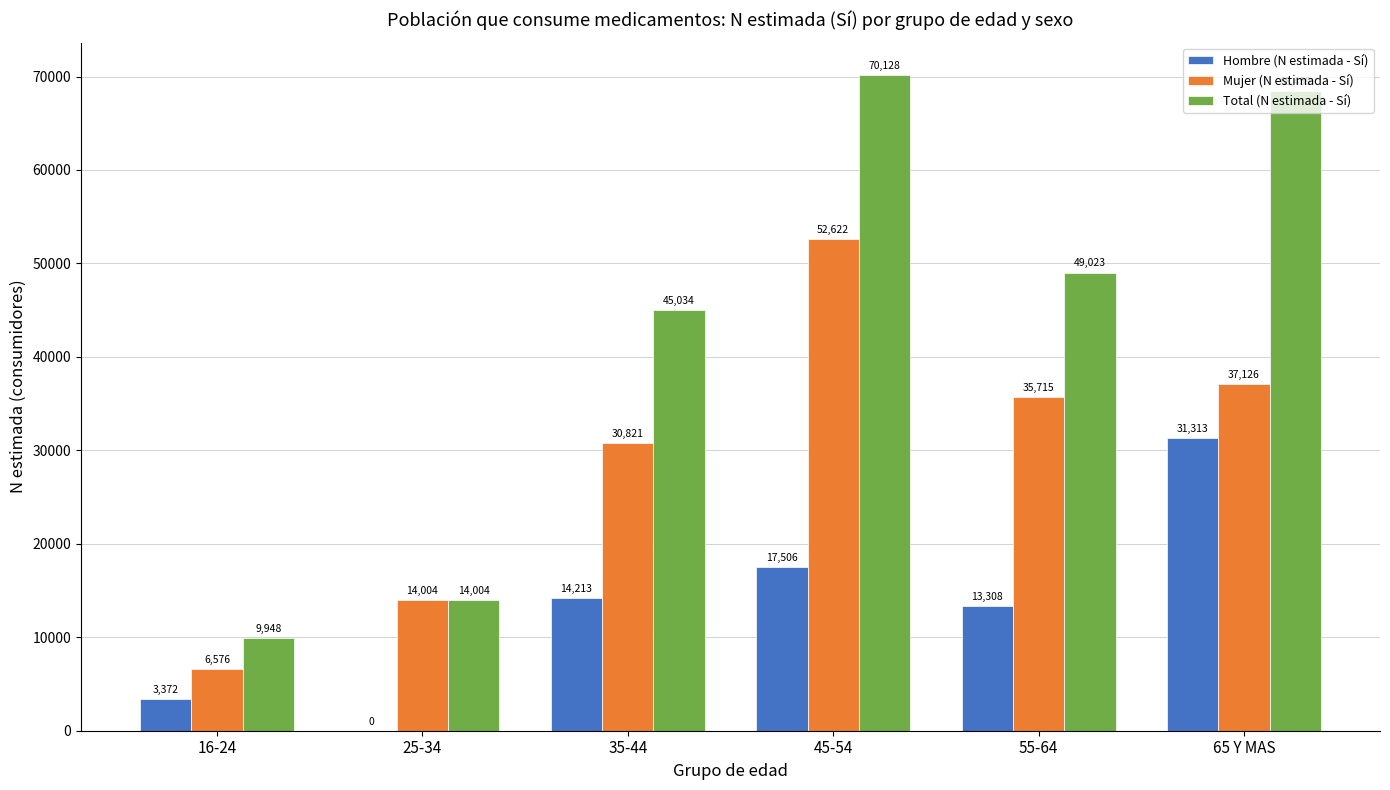

Which series changed the most between 35-44 and 55-64?

Mujer (N estimada - Sí)